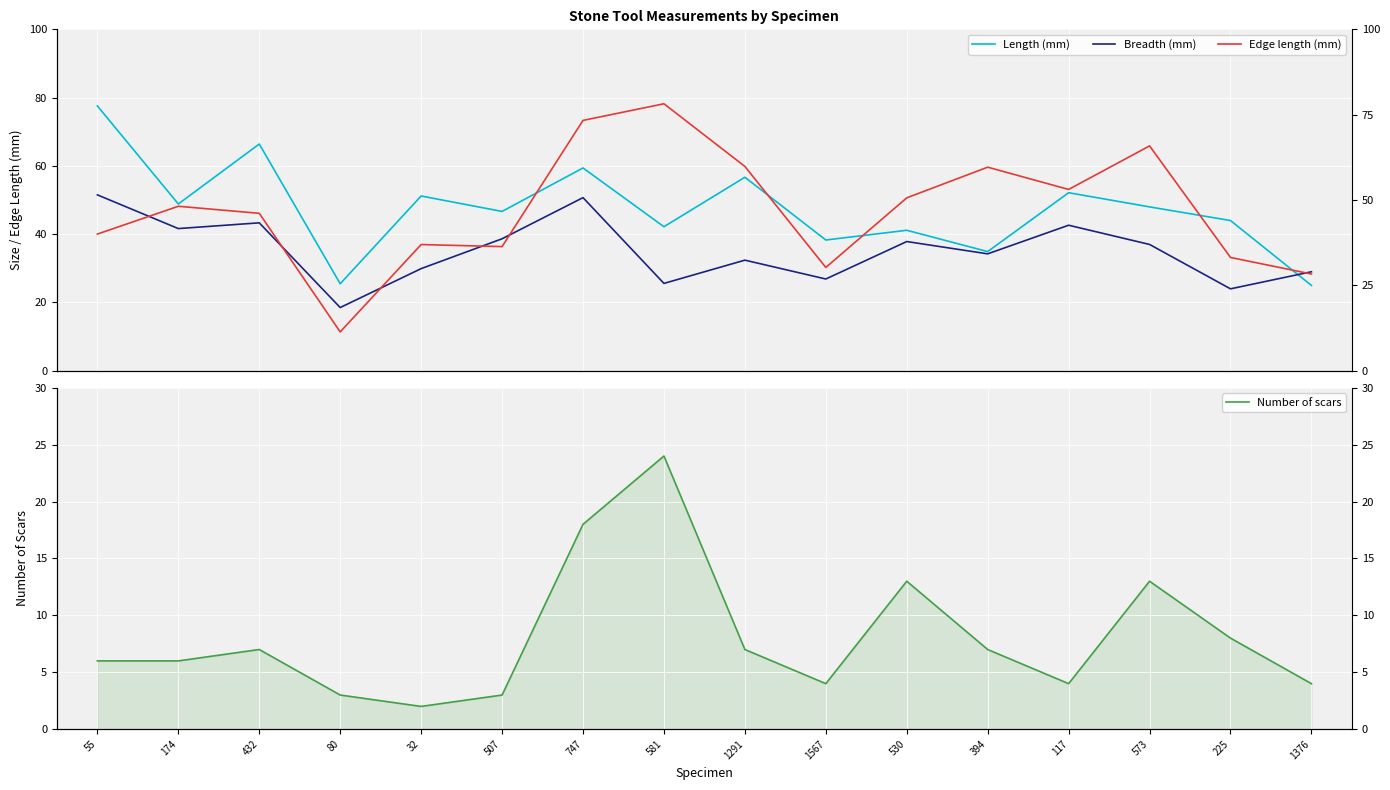

Which series changed the most between 32 and 530?

Edge length (mm)